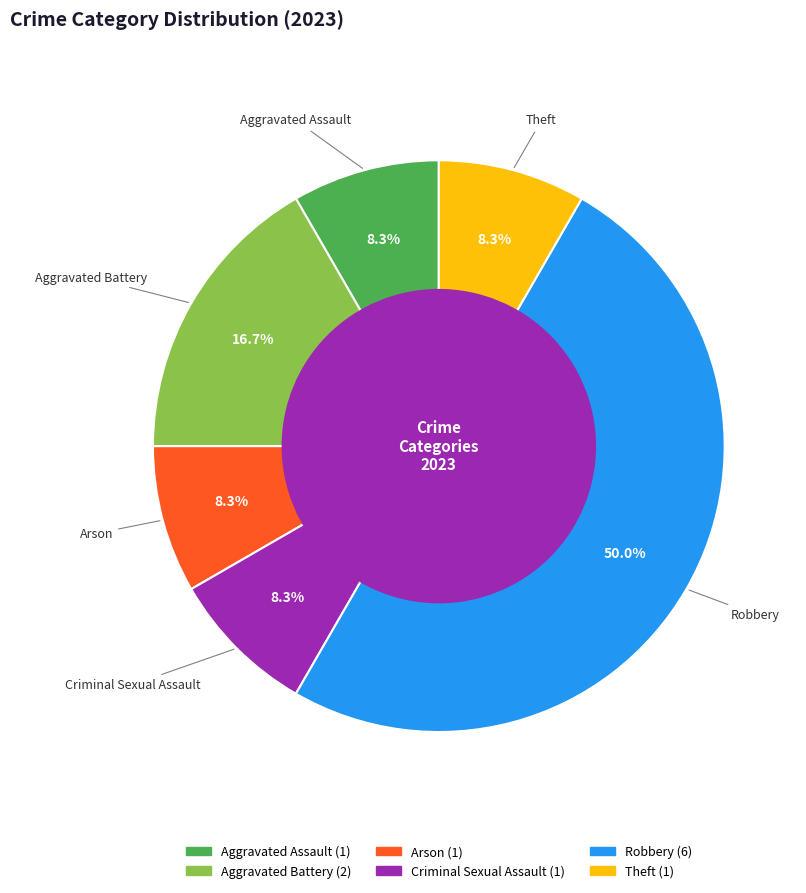

Between Robbery and Aggravated Assault, which is larger?

Robbery